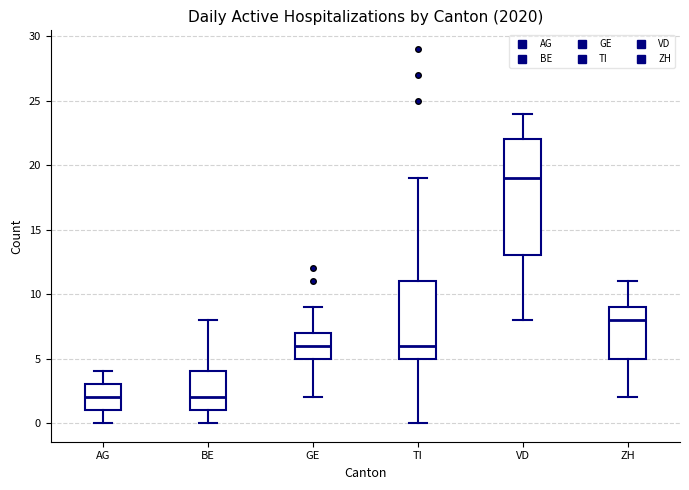

Reading left to right, transcribe this box plot: for each box, give where its median line is, the range the box spans, and where its two whiskers end, as read against the y-axis. The values are not printed on the chart, so give them approximately, as read against the axis.

AG: median 2, box 1 to 3, whiskers 0 to 4
BE: median 2, box 1 to 4, whiskers 0 to 8
GE: median 6, box 5 to 7, whiskers 2 to 9
TI: median 6, box 5 to 11, whiskers 0 to 19
VD: median 19, box 13 to 22, whiskers 8 to 24
ZH: median 8, box 5 to 9, whiskers 2 to 11